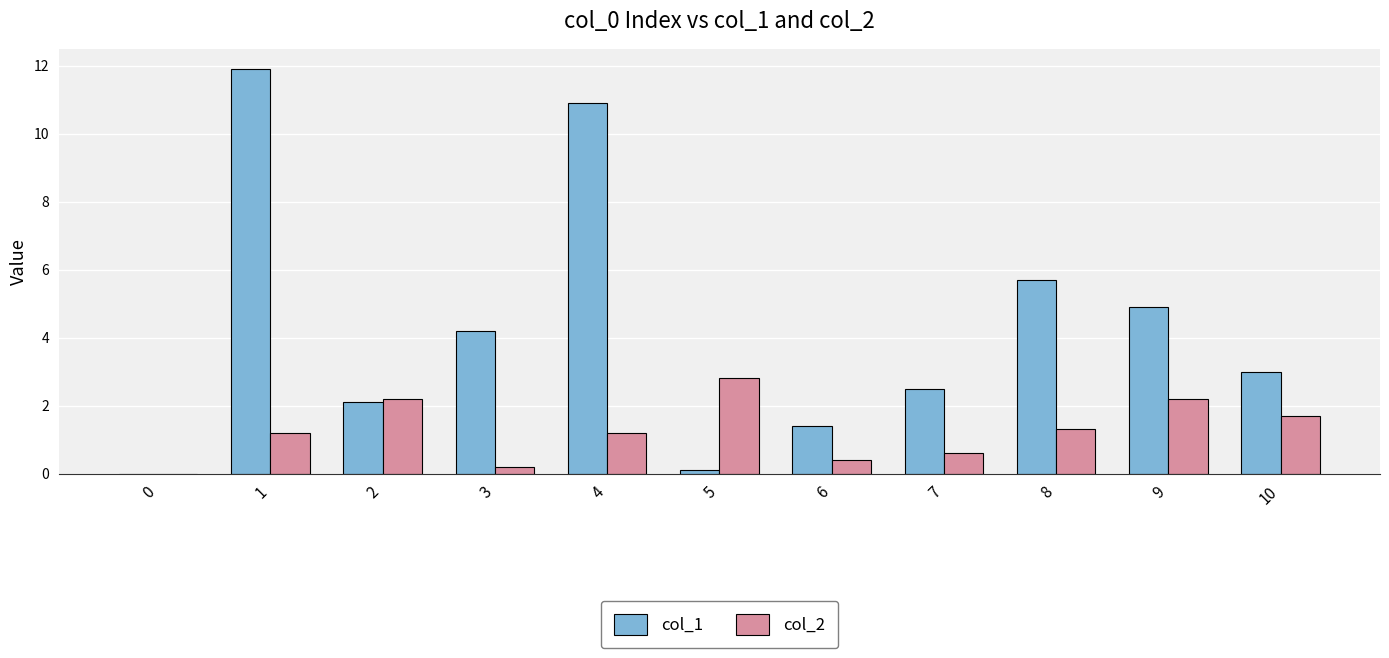

What is the average value of the col_1 series?

4.2